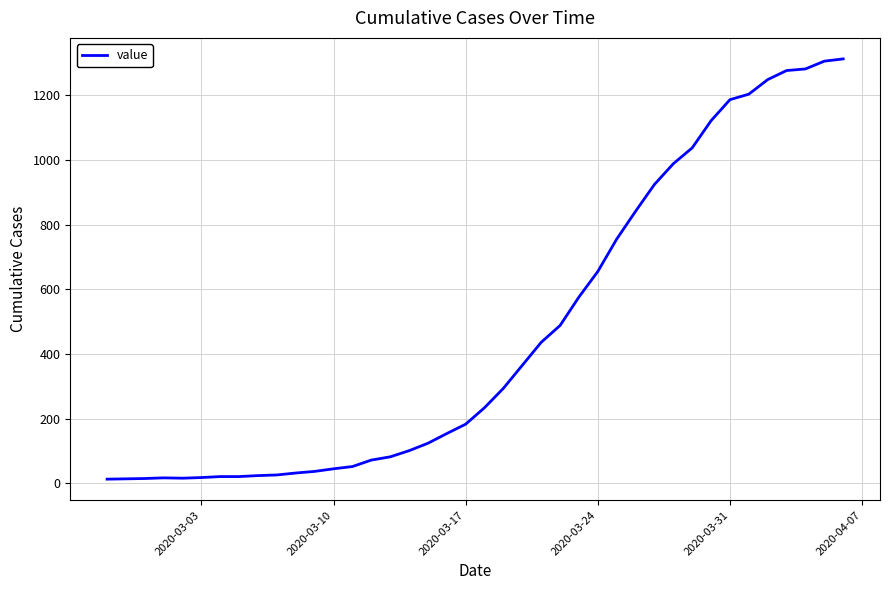

What is the difference between the maximum and minimum values?

1299